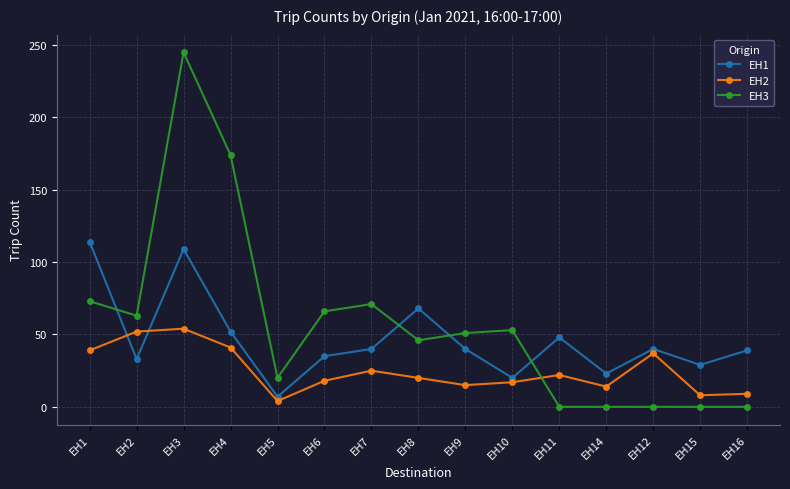

How many data points in EH3 are less than 51?

7